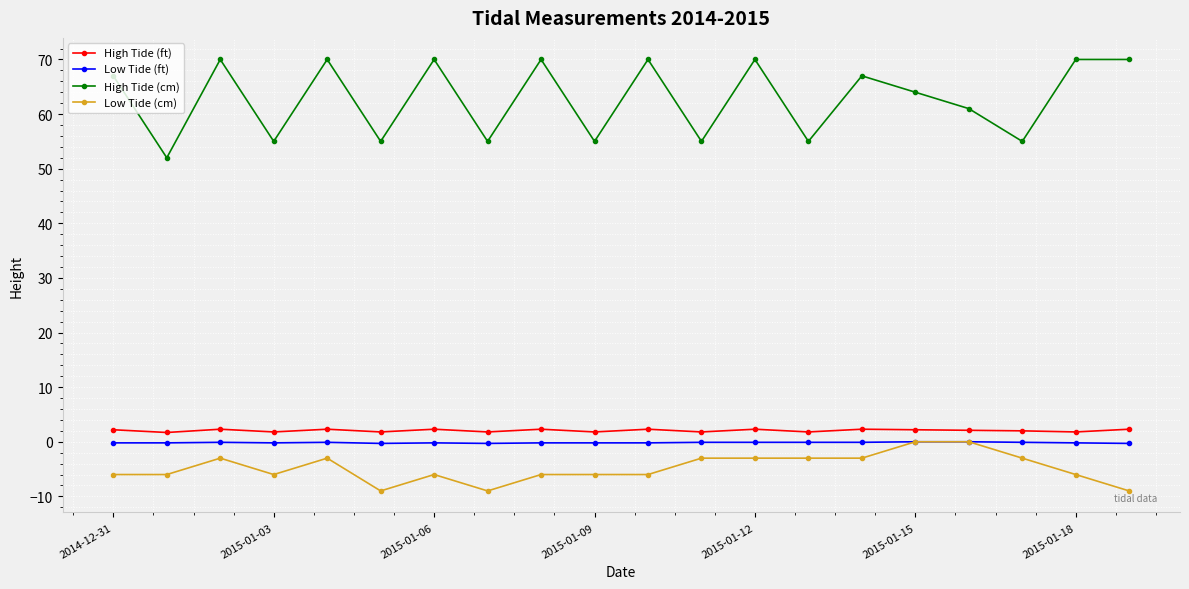

Which series has the largest range (max minus min)?

High Tide (cm)